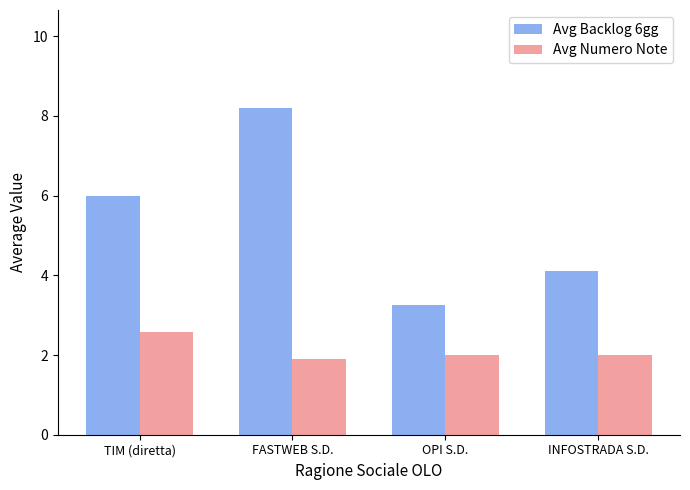

Is it true that Avg Numero Note equals 4.3 at TIM (diretta)?

False